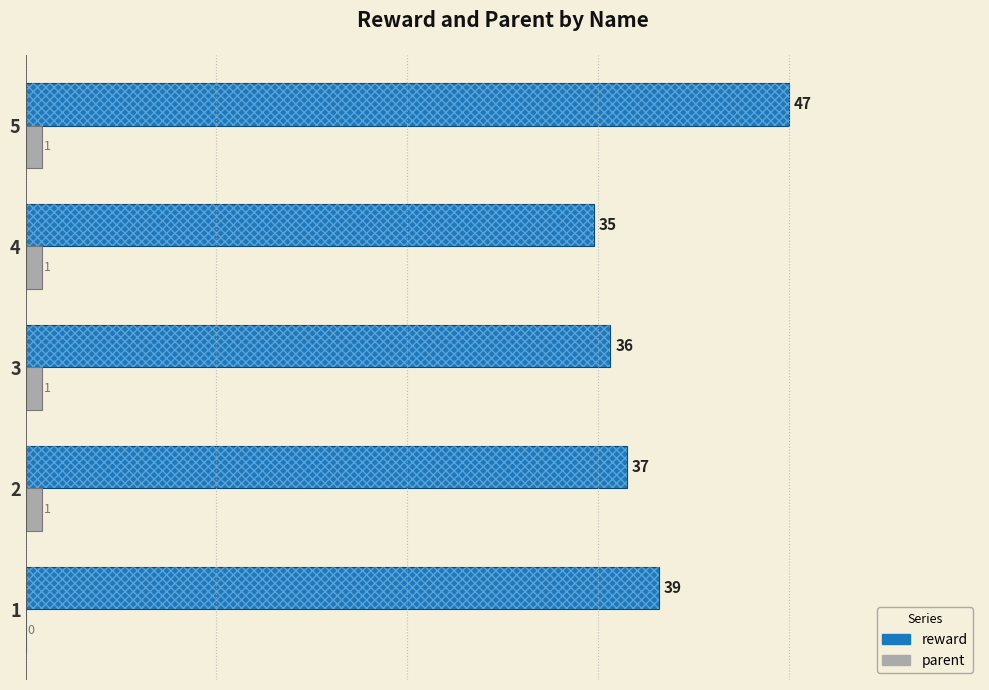

At 2, list the series in order from largest to smallest.

reward, parent